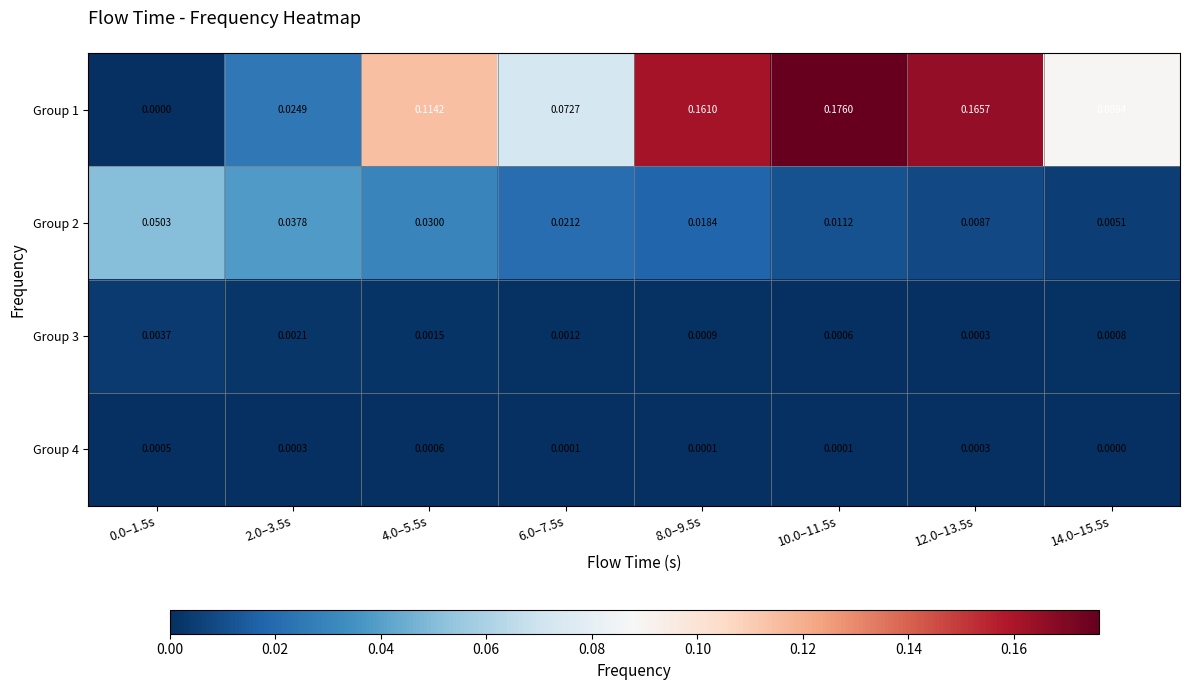

At which category is the sum across all series the highest?

10.0–11.5s